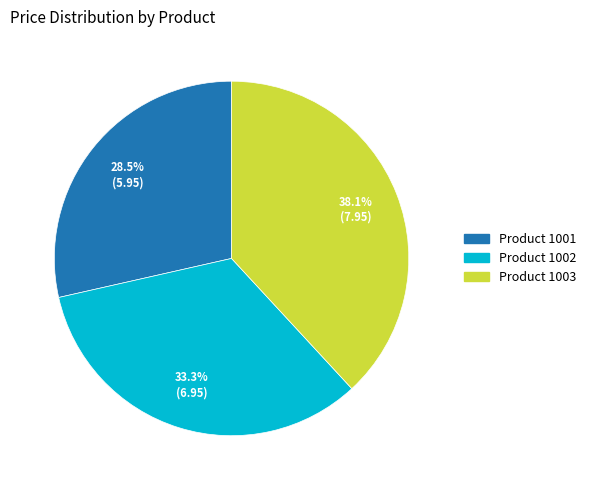

Does any single category account for the majority?

No